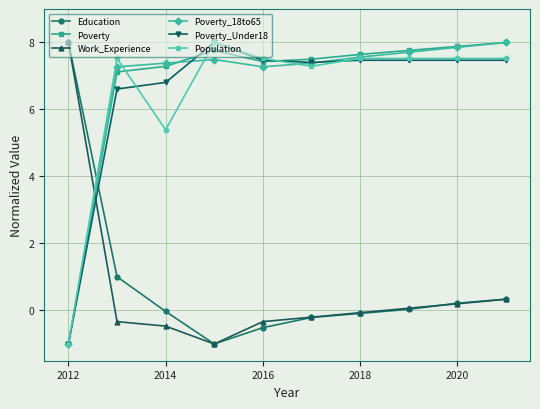

What is the value of the Poverty point at the 3rd from the left?

7.3